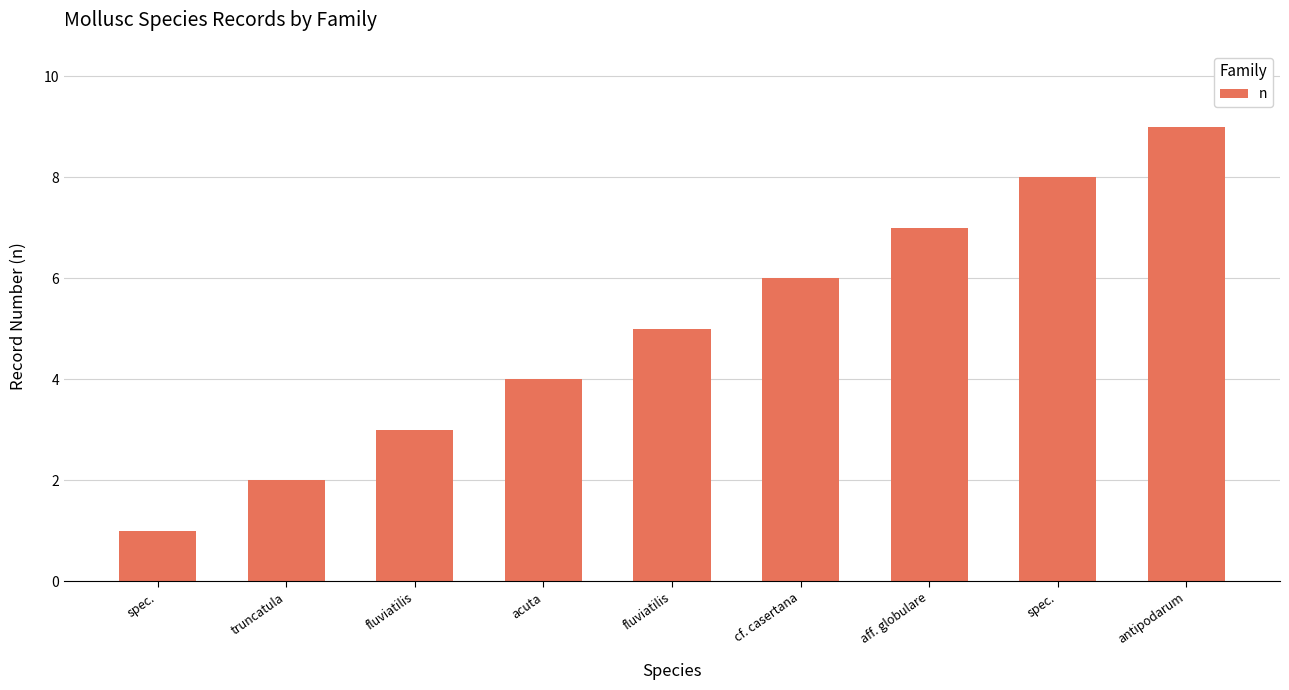

Which label corresponds to the smallest value in the chart?

spec.